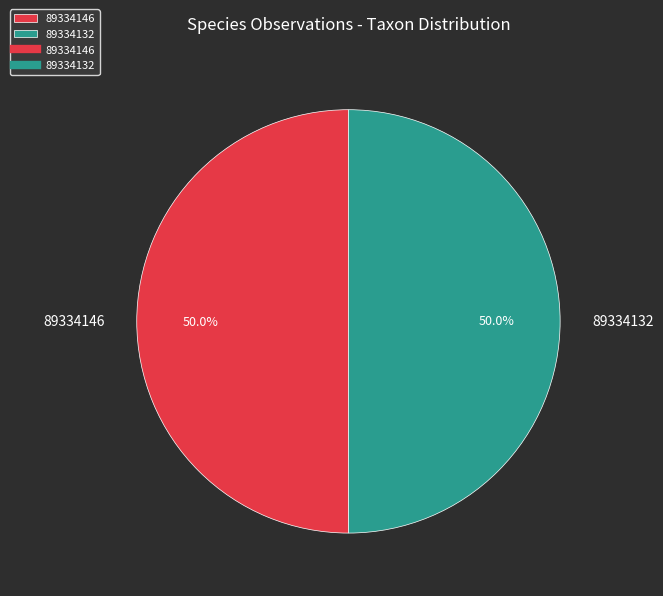

To the nearest percent, what is the combined percentage of 89334146 and 89334132?

100%